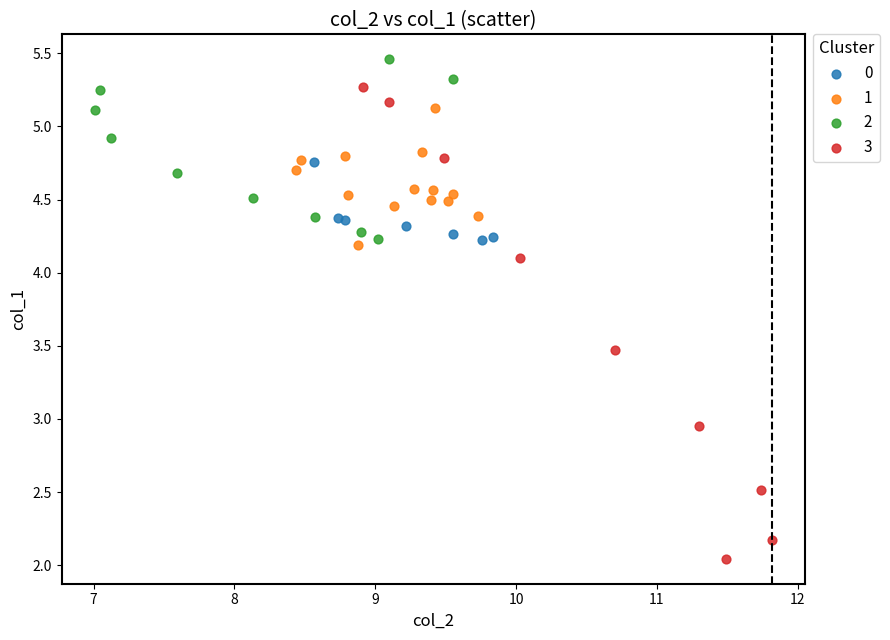

What are all the series names shown in the legend?

0, 1, 2, 3